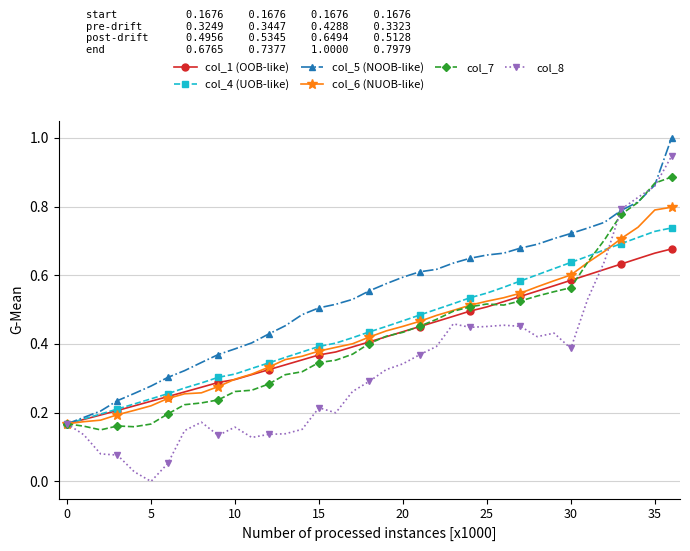

Which series has the widest spread of values?

col_8